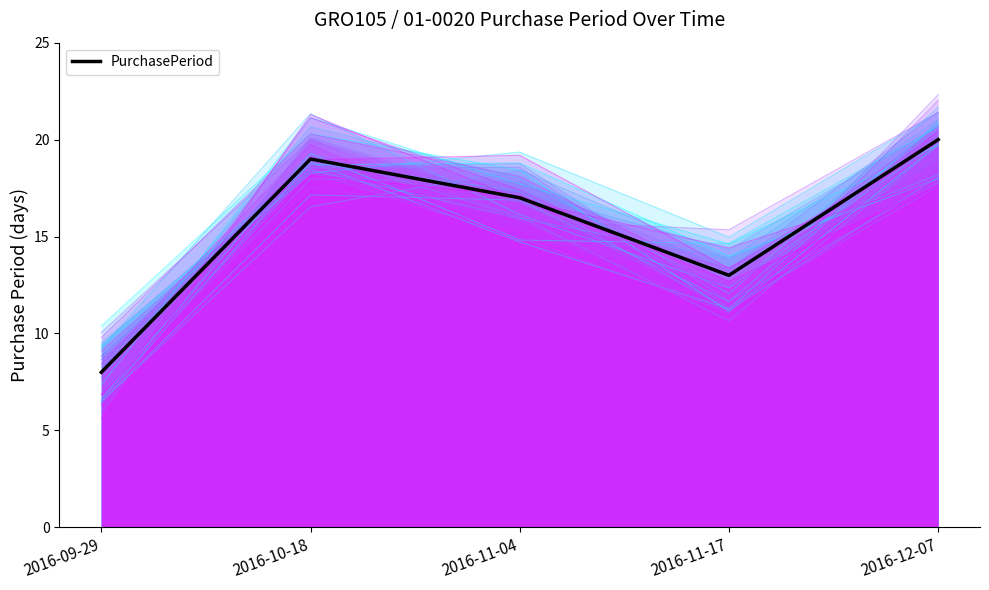

Read the value at 2016-11-04, to the nearest 10.

20